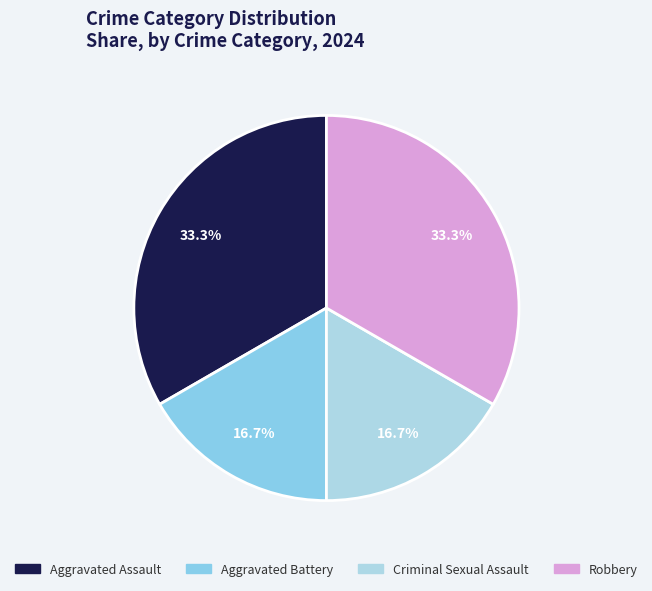

What percentage is NOT represented by Criminal Sexual Assault?

83.3%